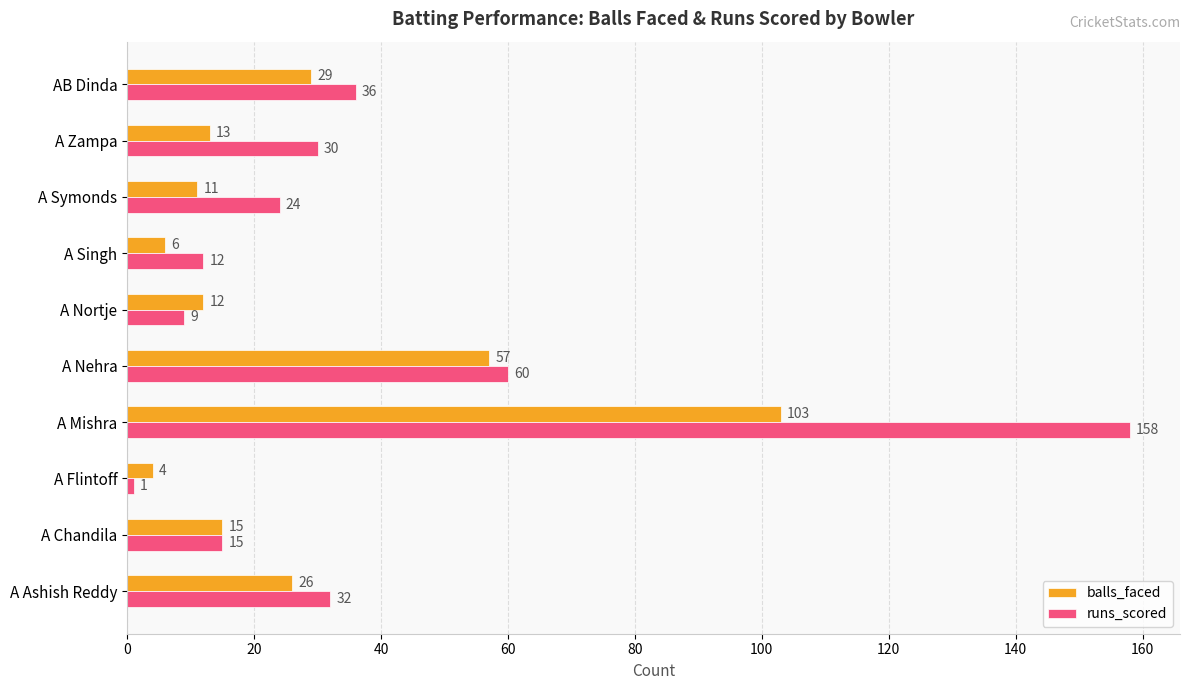

What is the difference between the maximum and minimum values in the balls_faced series?

99